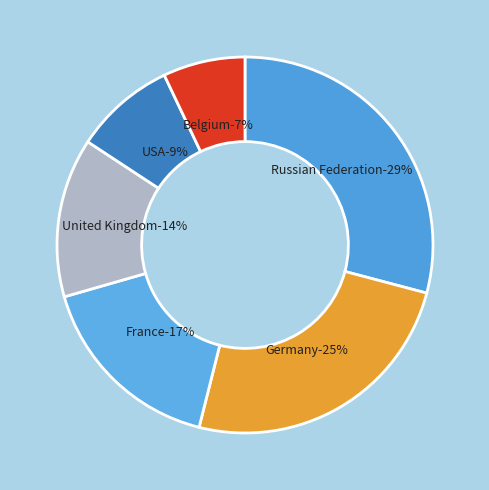

To the nearest percent, what is the difference between the largest and smallest slice percentages?

22%